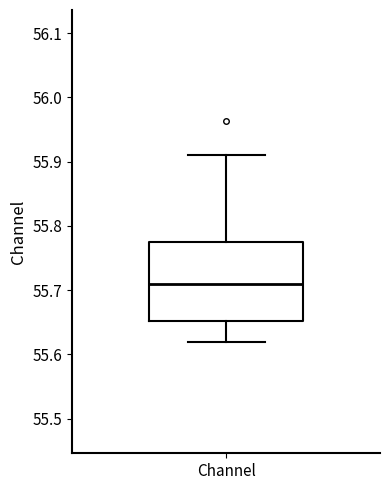

Where does the median line of the box for Channel sit on the y-axis? The values are not printed on the chart, so give them approximately, as read against the axis.

55.71